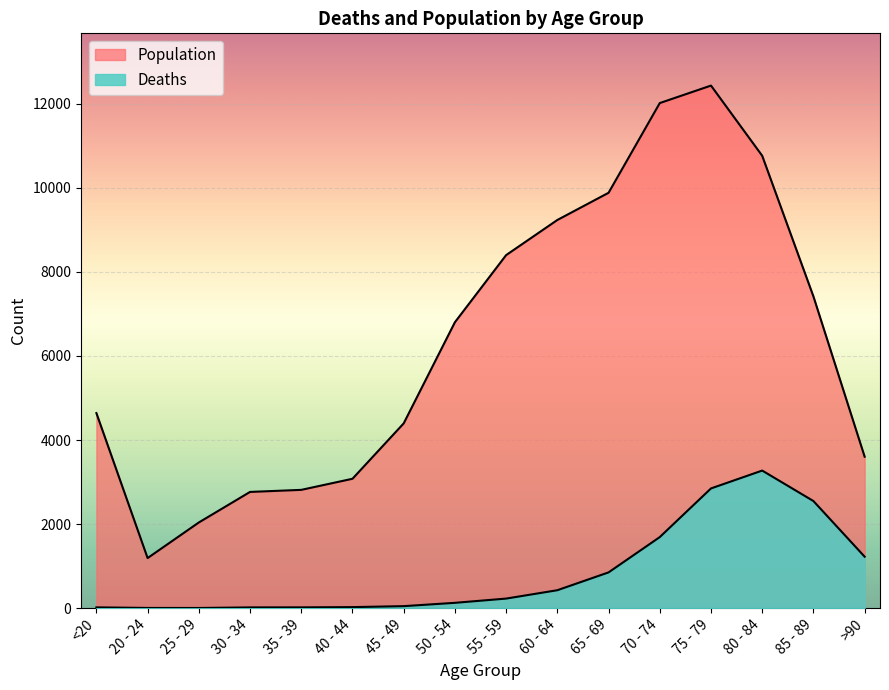

At which label does Deaths reach its peak?

80 - 84